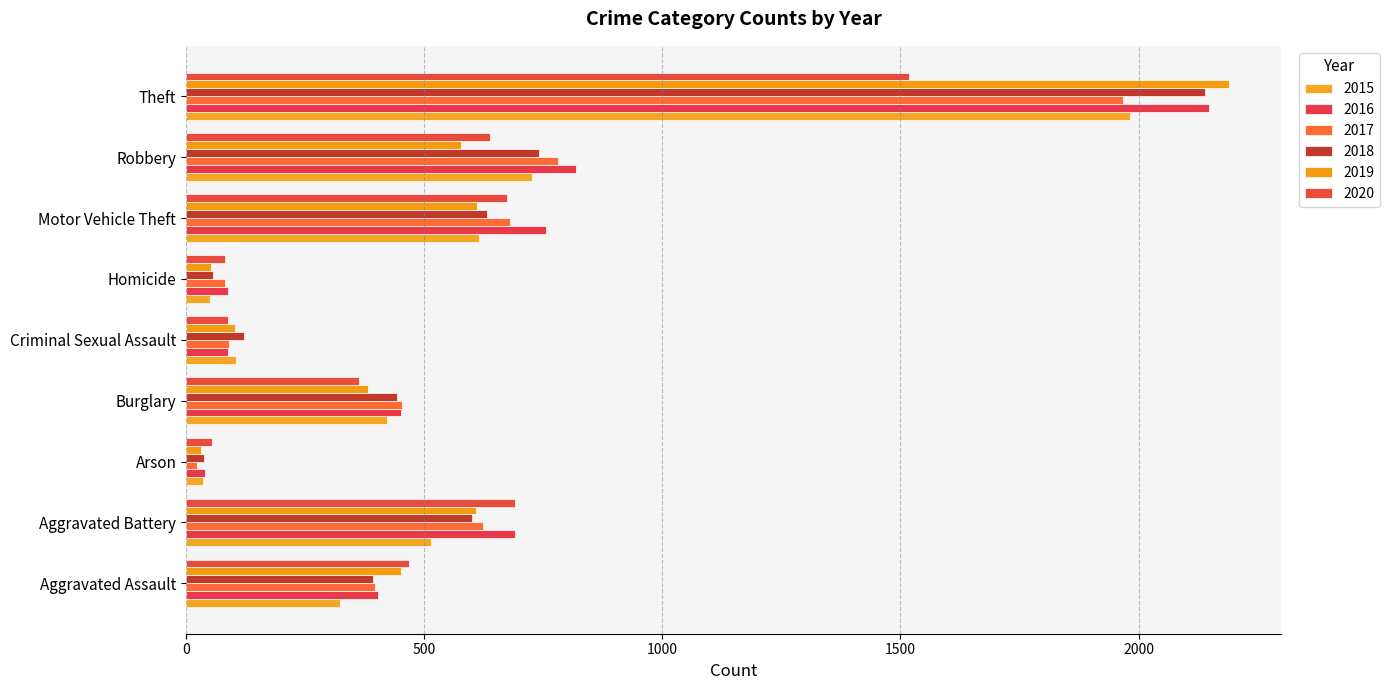

How many series are shown in this chart?

6